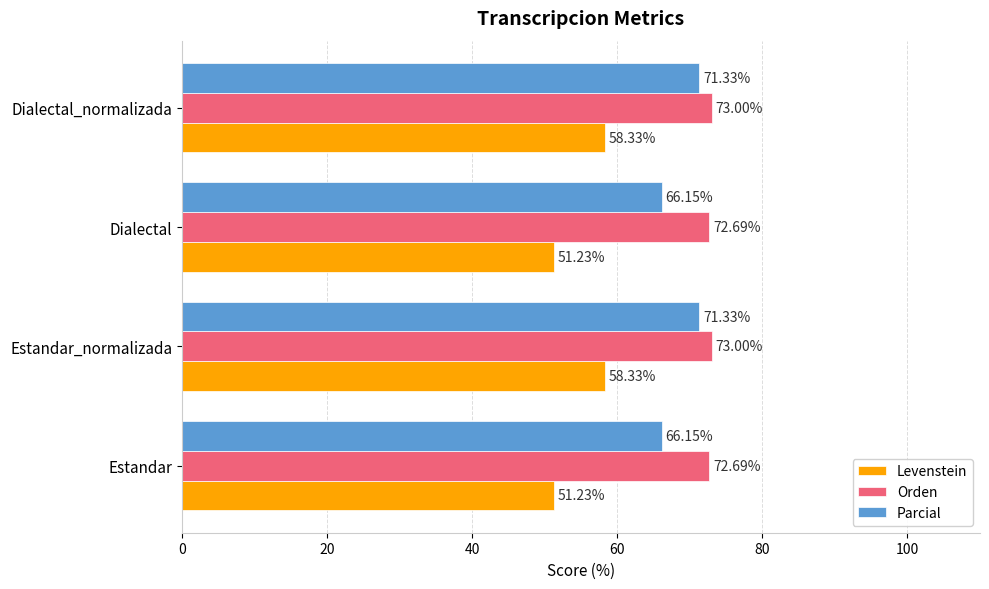

List the series in order of their overall mean, lowest first.

Levenstein, Parcial, Orden